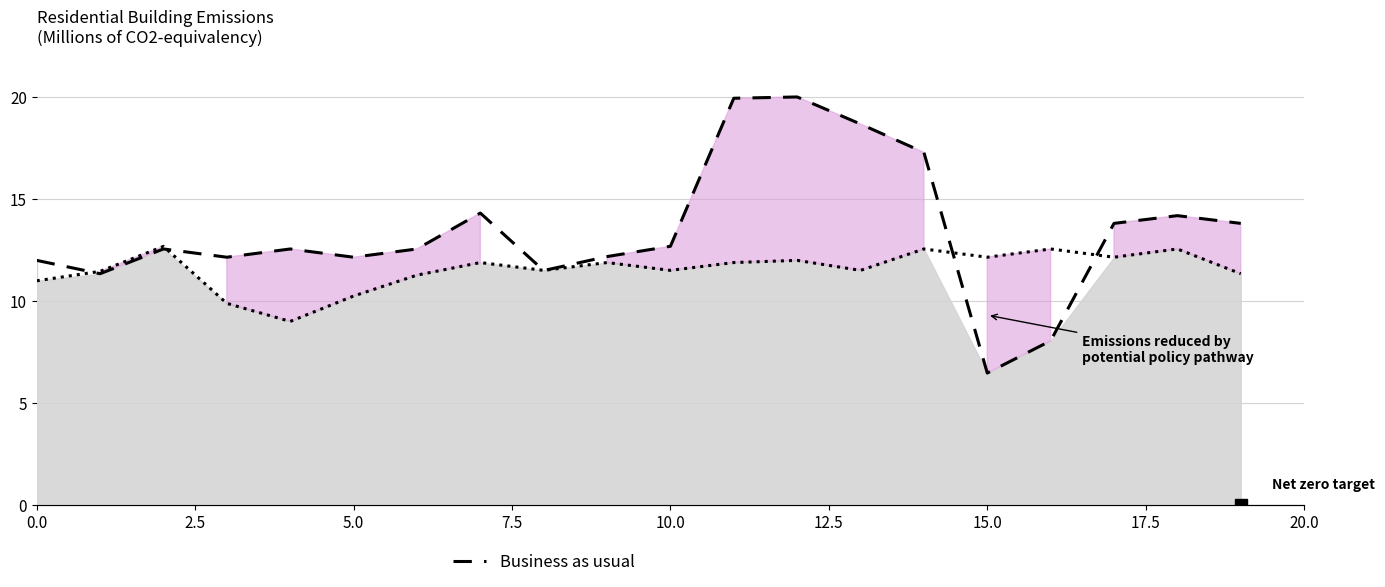

The value of Business as usual at 16 is 13.5. True or false?

False